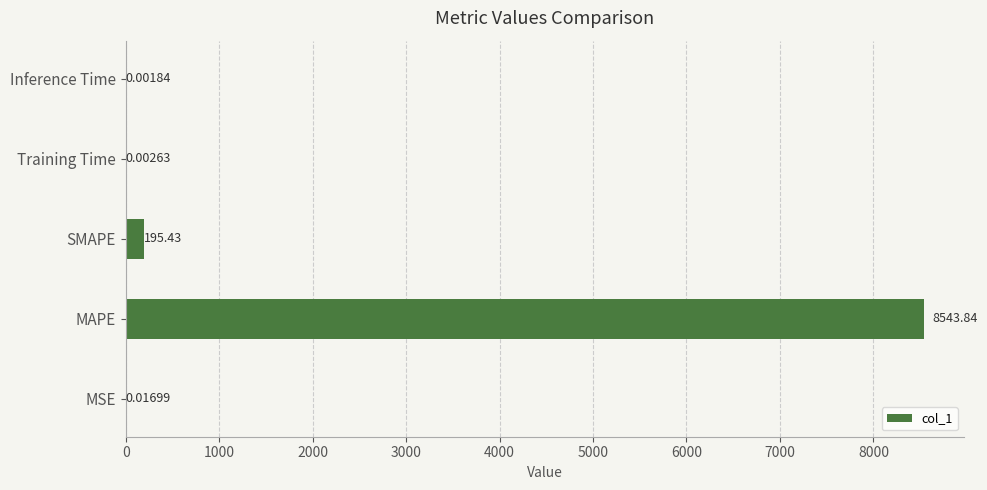

What is the greatest value displayed?

8543.8